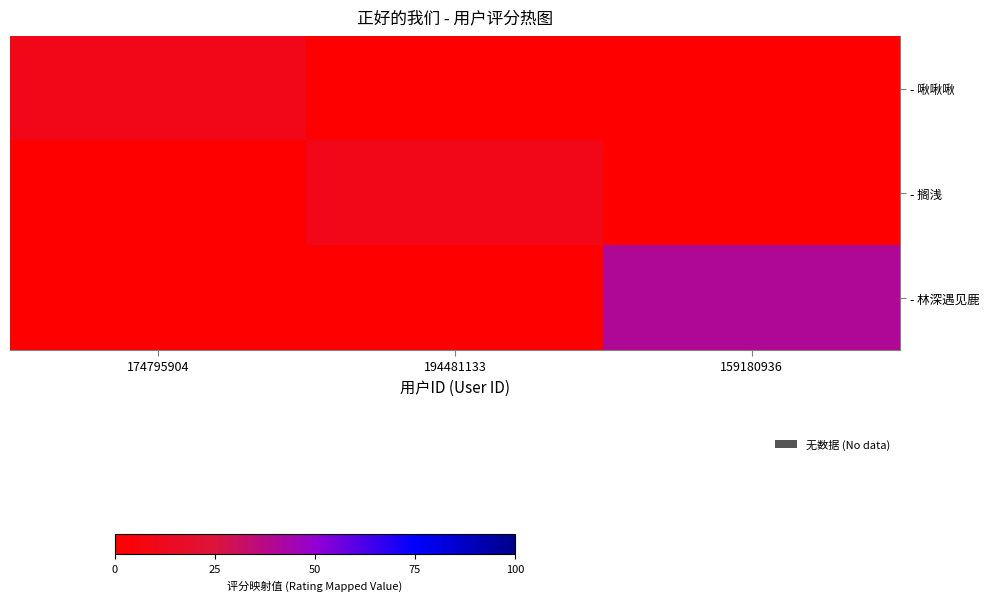

Reading right to left, what are all the values shown in this chart?

- 啾啾啾: 159180936=0	194481133=0	174795904=10
- 搁浅: 159180936=0	194481133=10	174795904=0
- 林深遇见鹿: 159180936=40	194481133=0	174795904=0